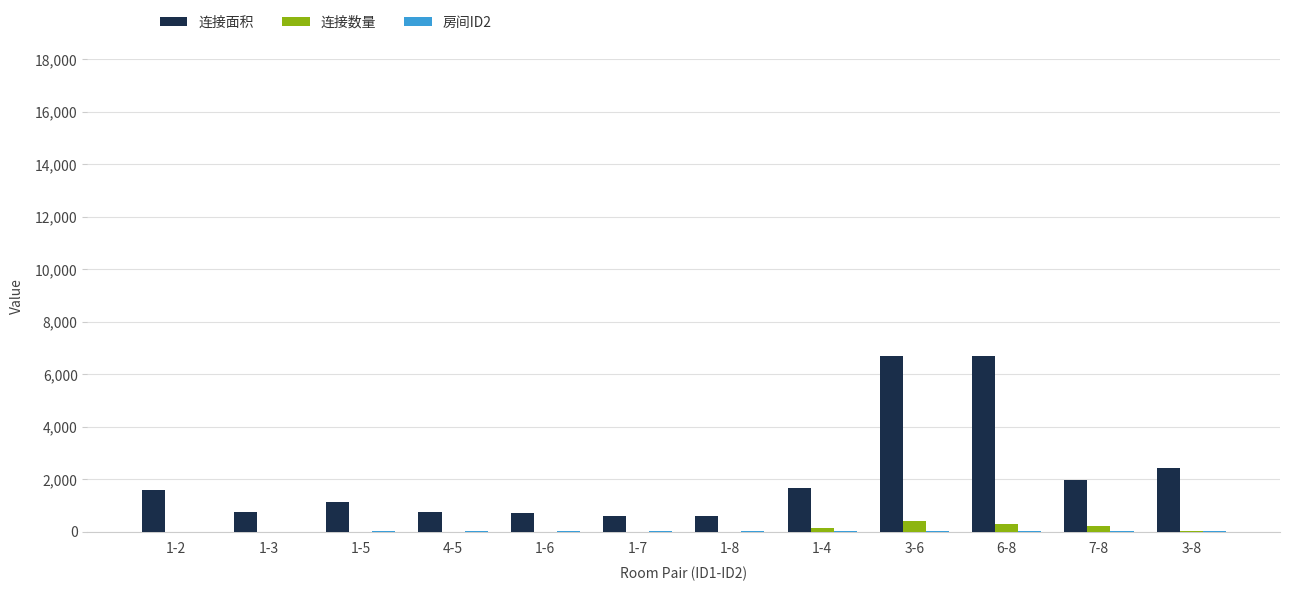

Which series changed the most between 4-5 and 3-6?

连接面积